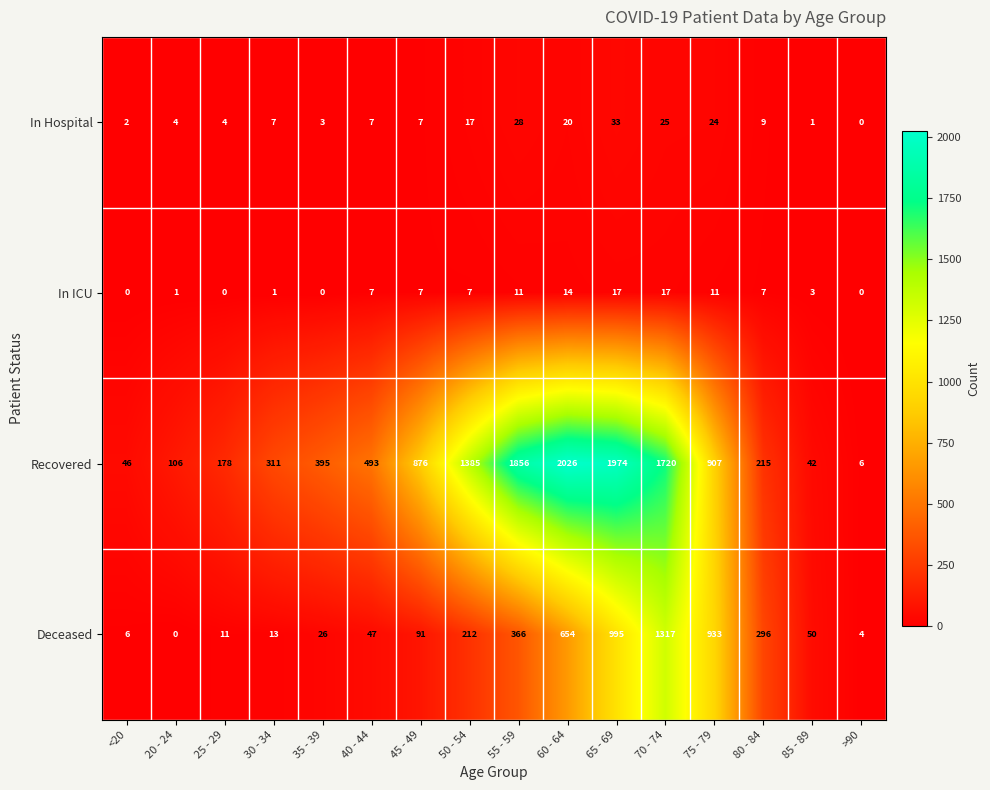

The value of Deceased at 50 - 54 is 212. True or false?

True